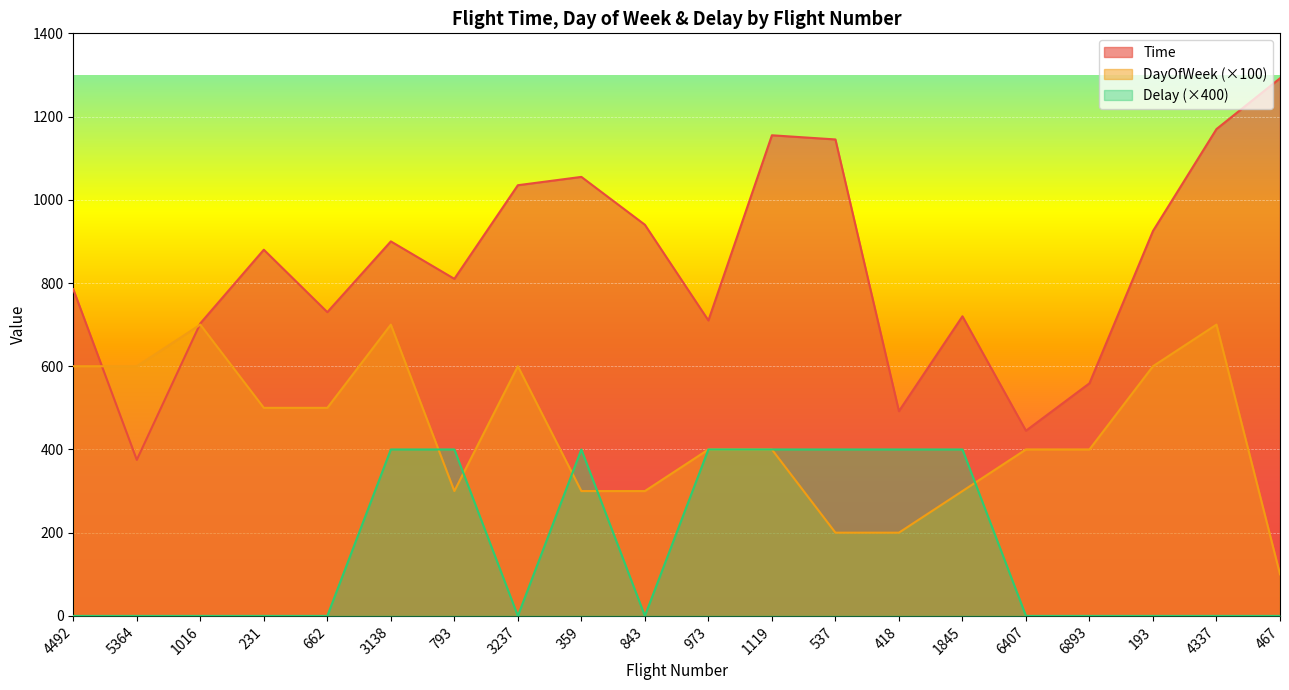

True or false: Delay has a value of 217 at 6407.

False